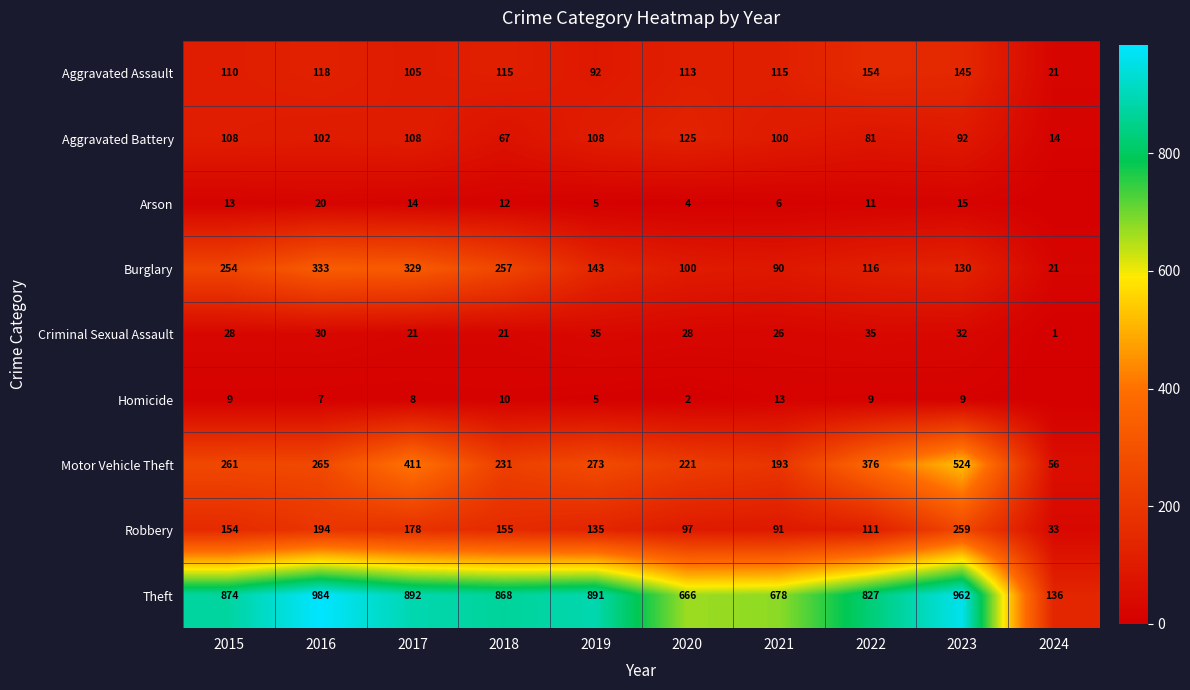

What is the approximate value of Theft at 2023, to the nearest 50?

950